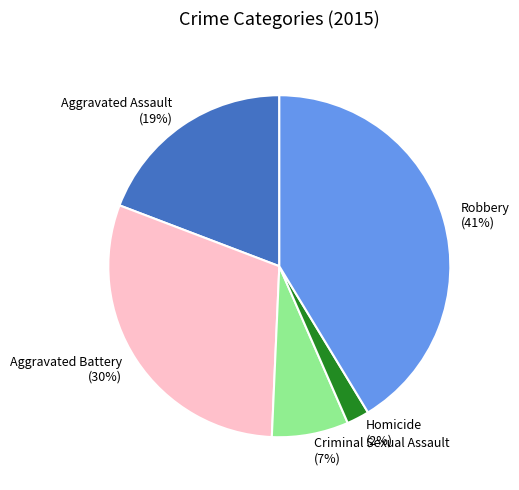

To the nearest percent, what percentage of the pie is Robbery?

41%